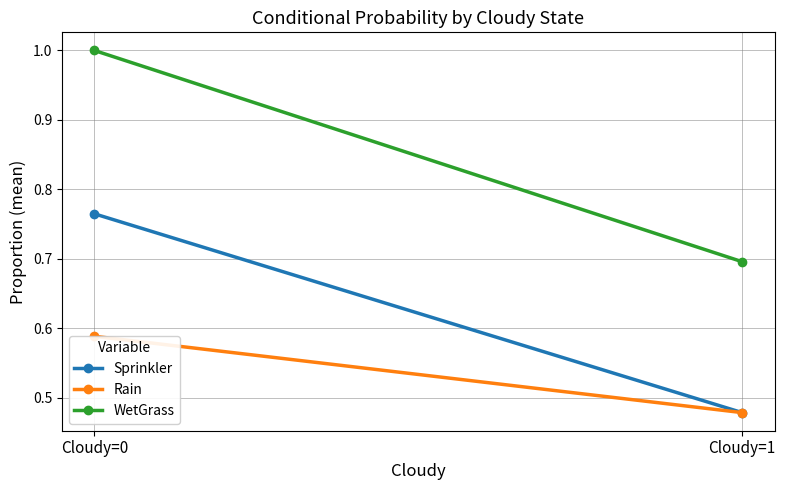

Which series has the largest total across all categories?

WetGrass